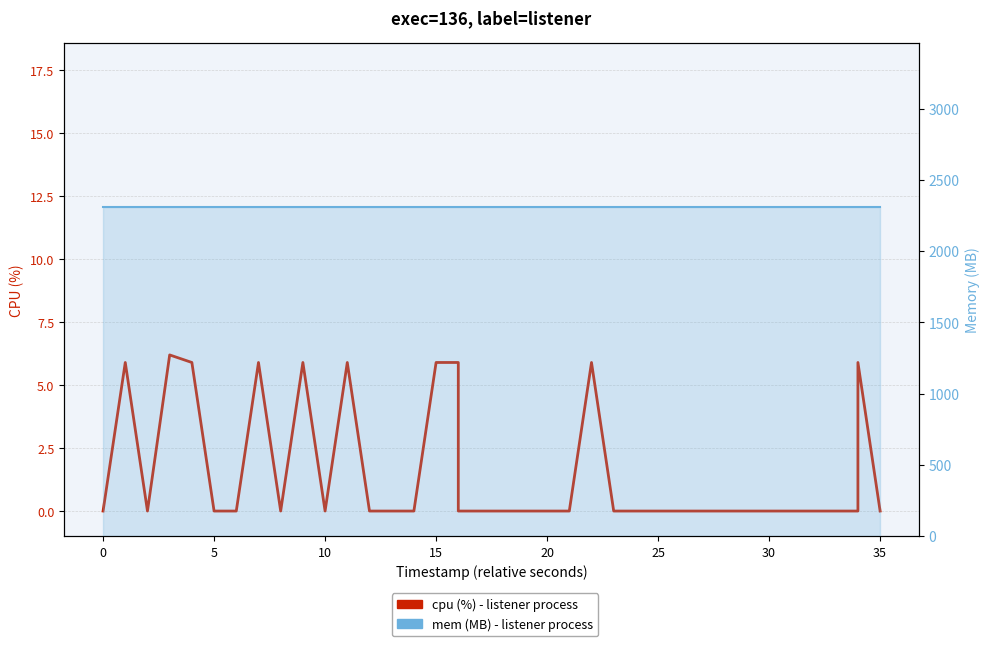

What is the value of the mem (MB) point at the 37th from the left?

2308.0